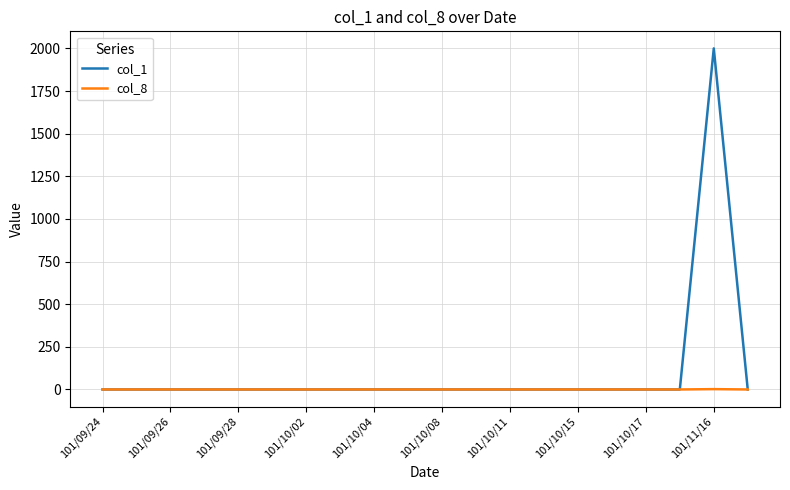

What is the greatest value displayed?

2000